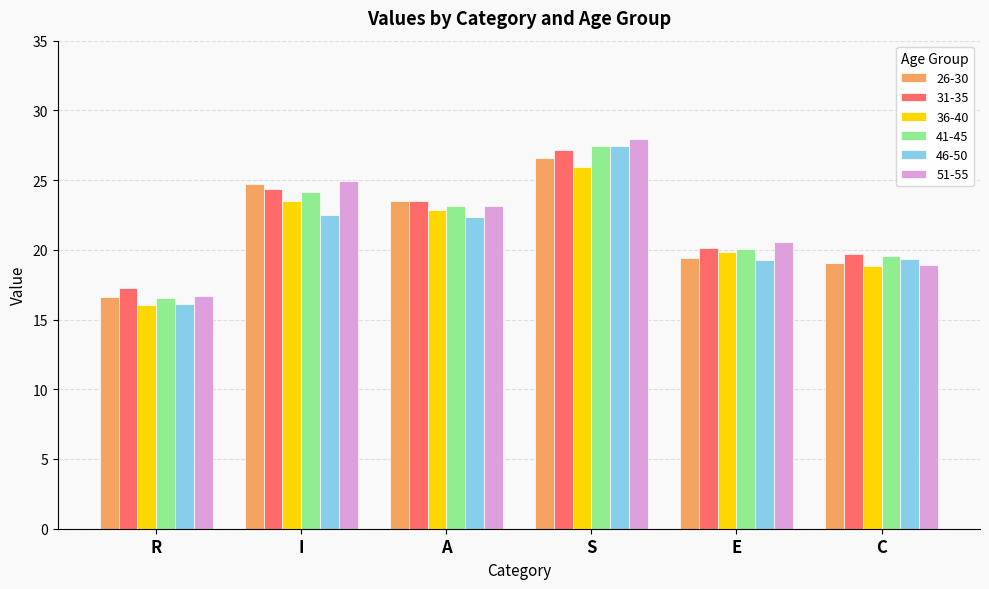

The value of 36-40 at I is 23.5. True or false?

True